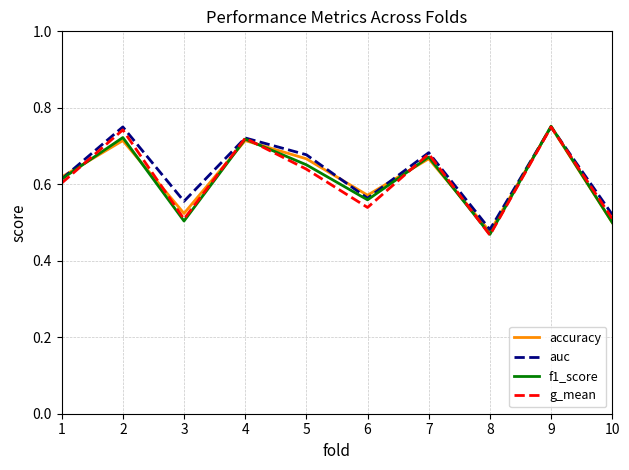

At which category does f1_score reach its first local valley?

3